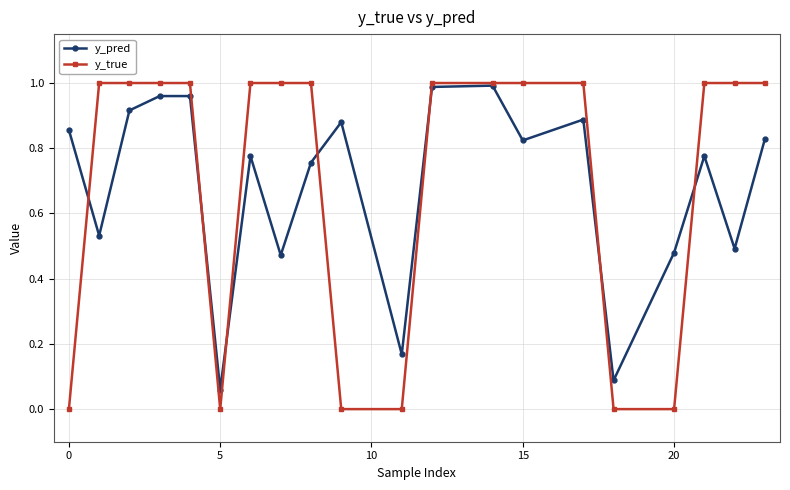

True or false: y_pred has more than 0 points higher than both neighbors.

True